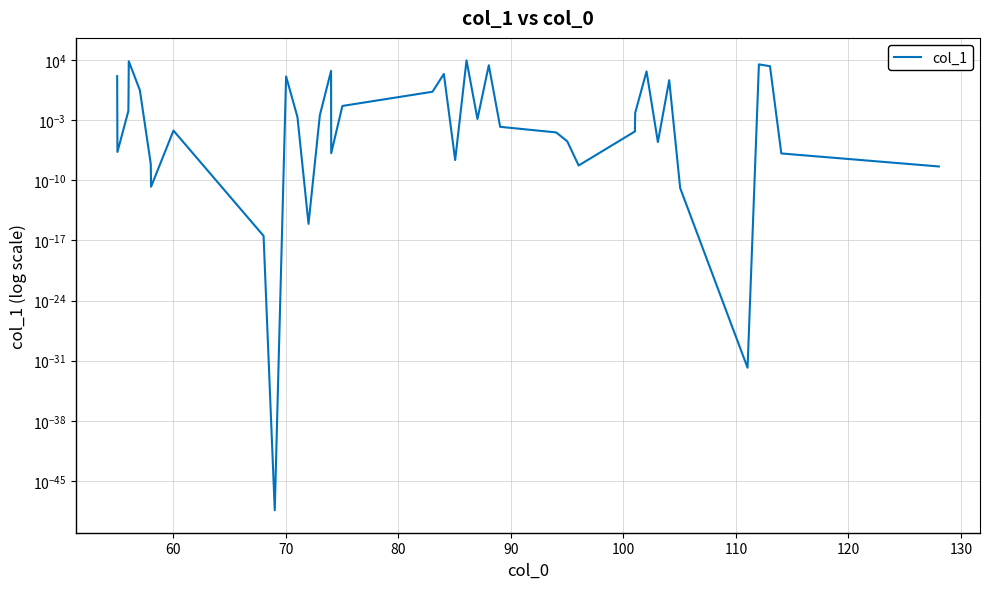

What is the average value?

648.4